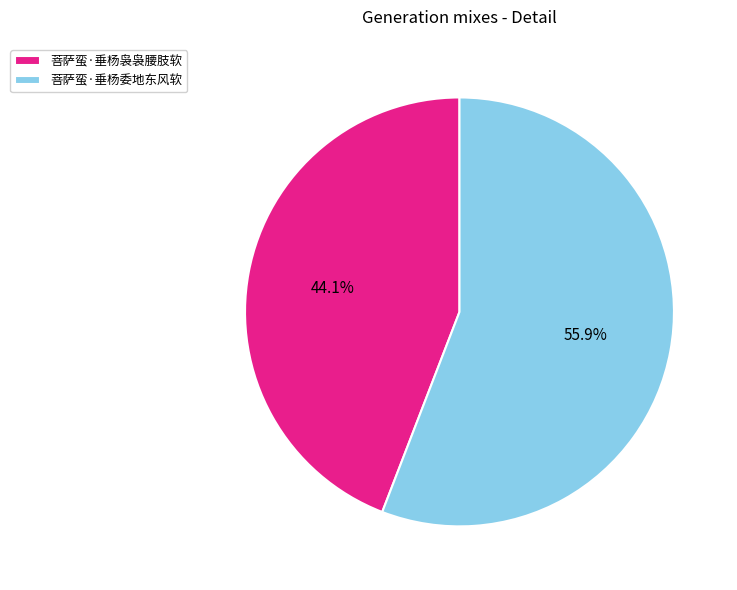

What percentage is the 菩萨蛮·垂杨委地东风软 slice, to the nearest percent?

56%